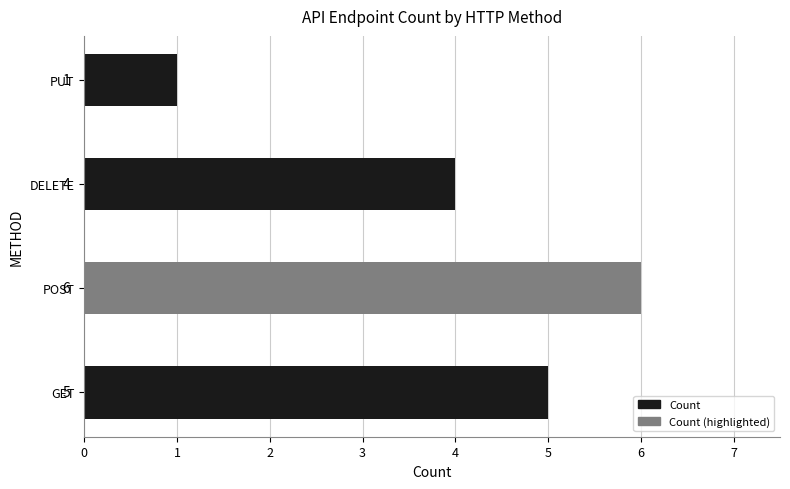

How many values are between 4 and 6?

3